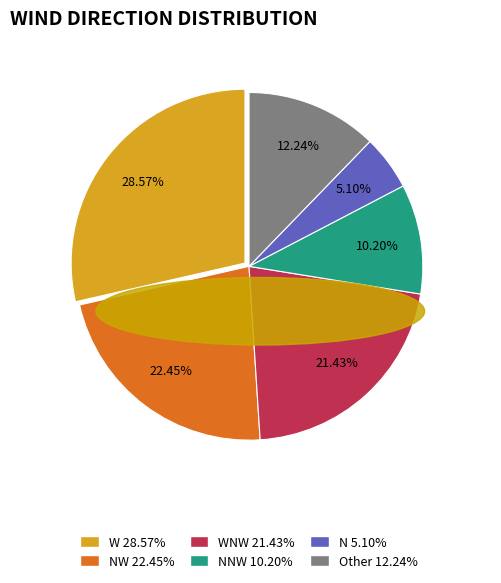

Is there a majority slice in this chart?

No